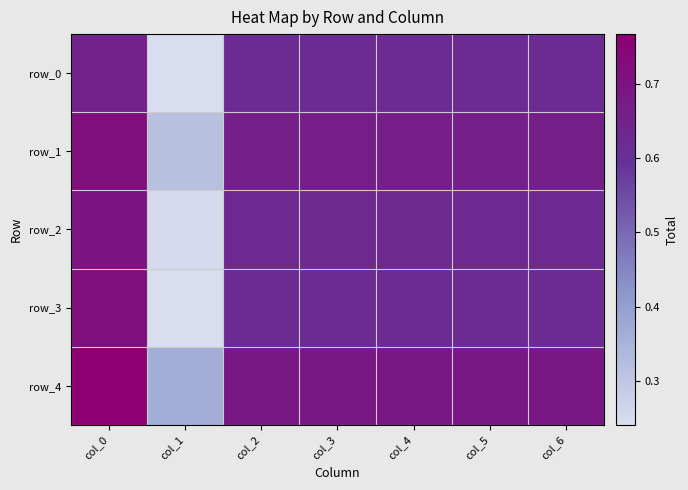

Rank the series by their maximum value, from highest to lowest.

row_4, row_3, row_1, row_2, row_0